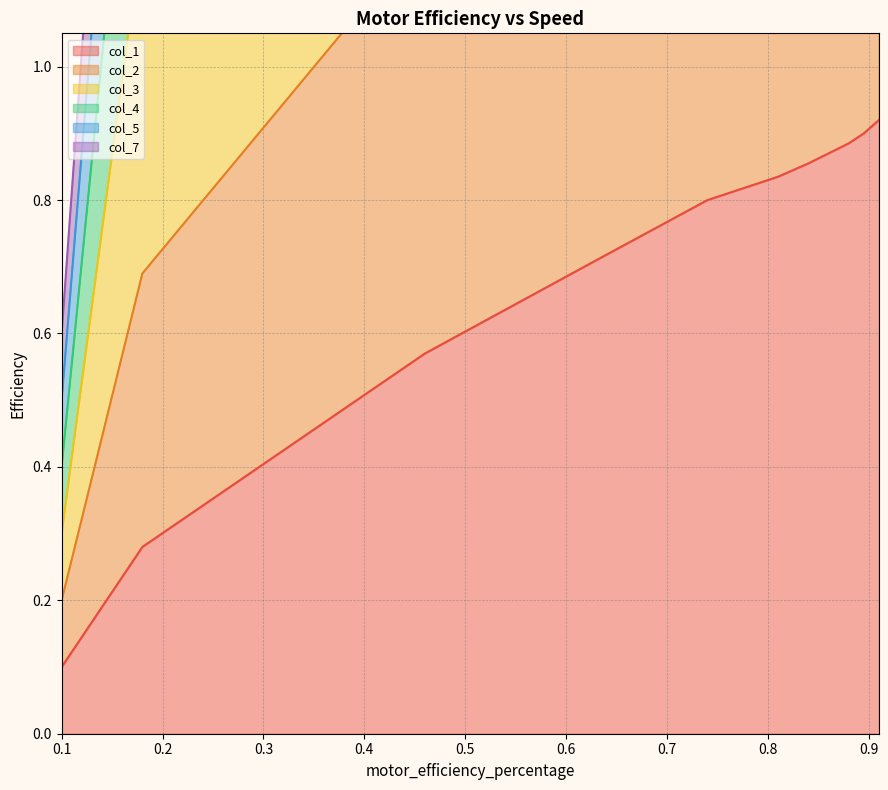

What position from the left is 0.46?

3